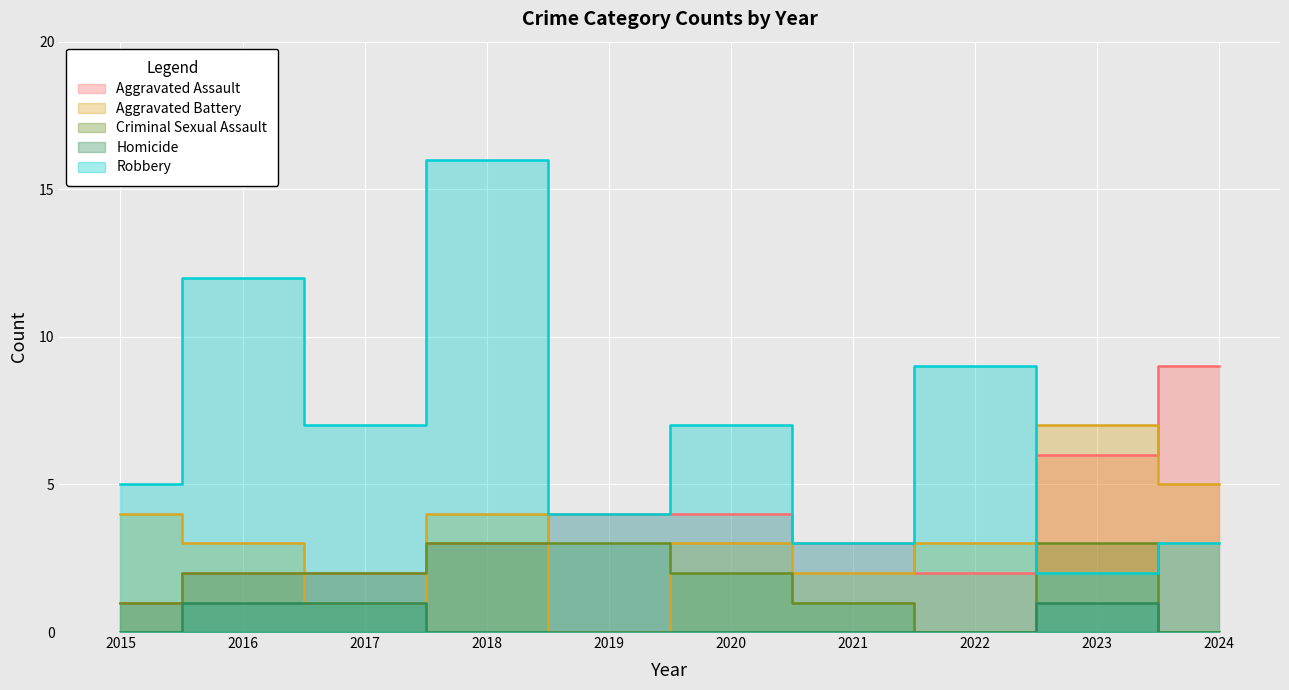

Between which two adjacent categories do Aggravated Assault and Aggravated Battery first intersect?

2016 and 2017